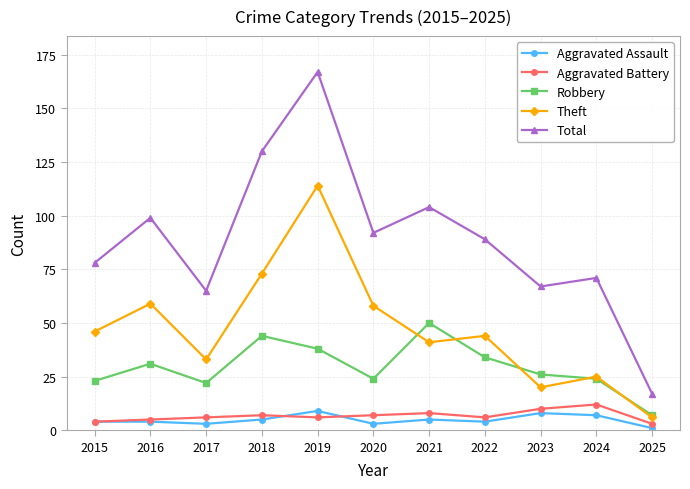

Rank the series by their maximum value, from lowest to highest.

Aggravated Assault, Aggravated Battery, Robbery, Theft, Total